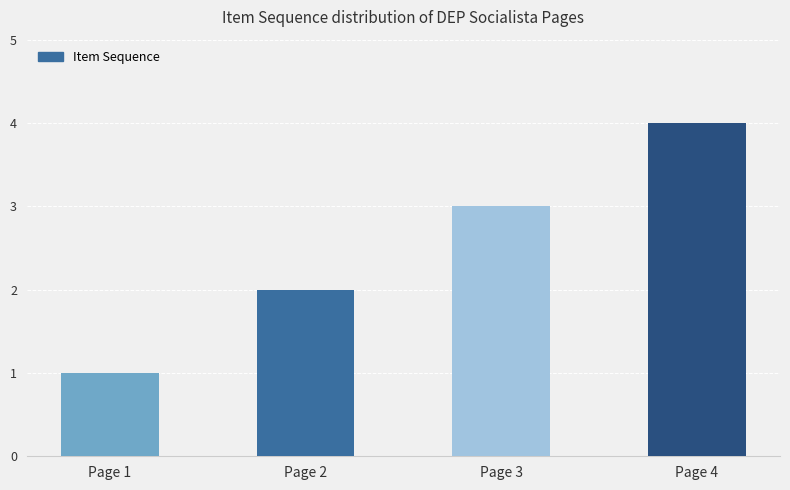

Are the bars grouped side by side (vs. stacked)?

No